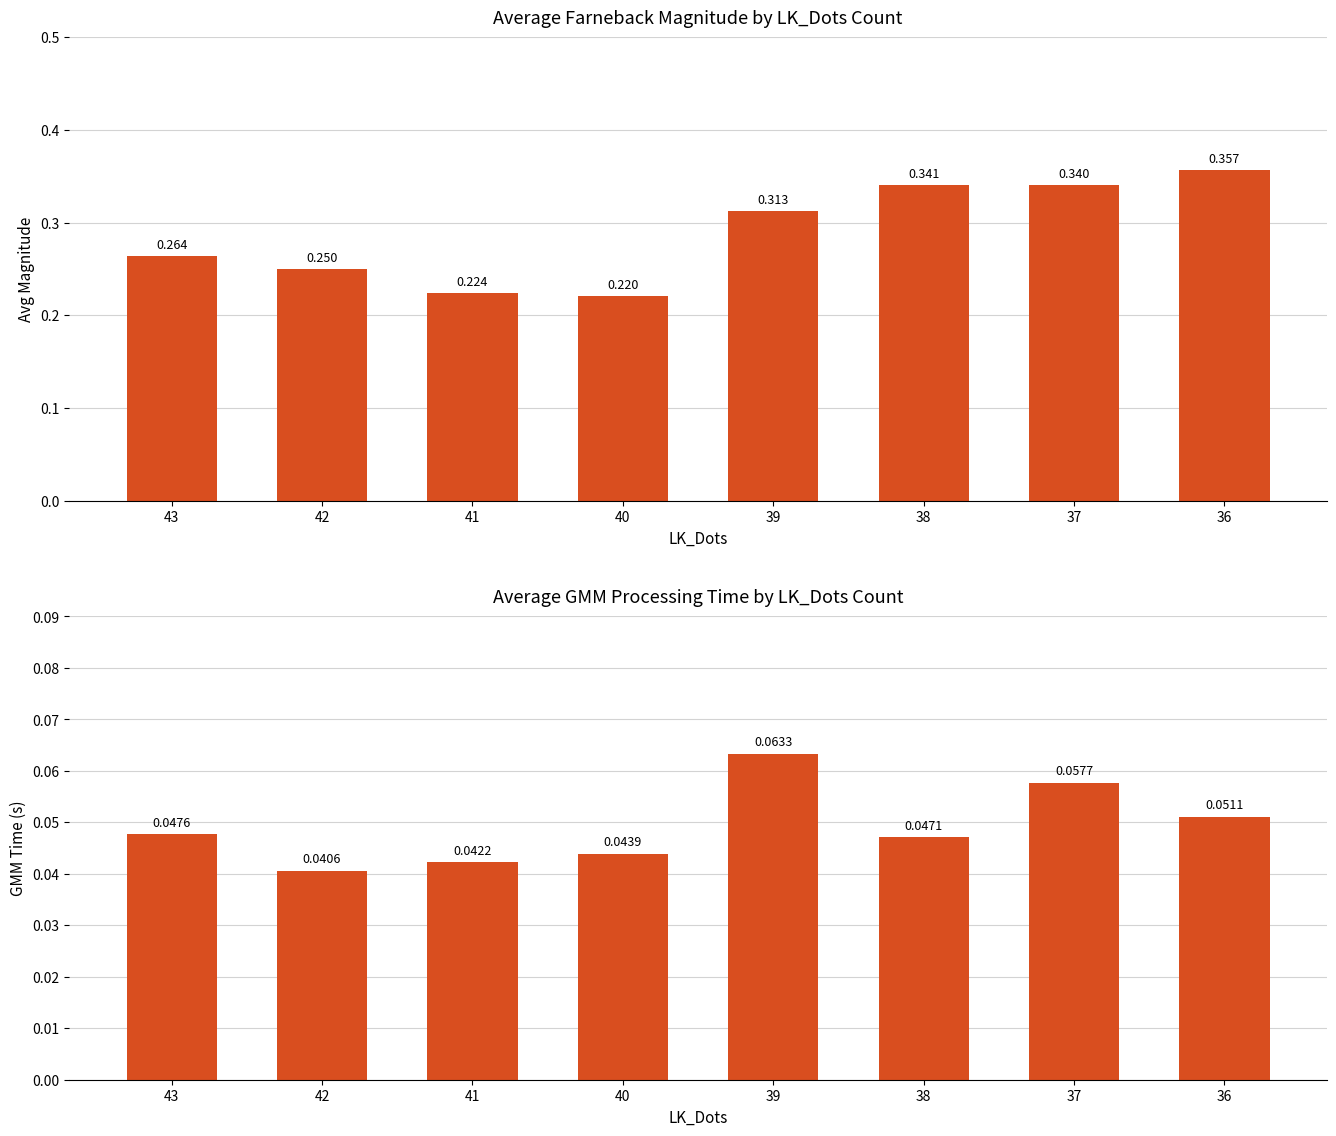

List the series in order of their peak value, highest first.

Avg Farneback Magnitude, GMM_Time